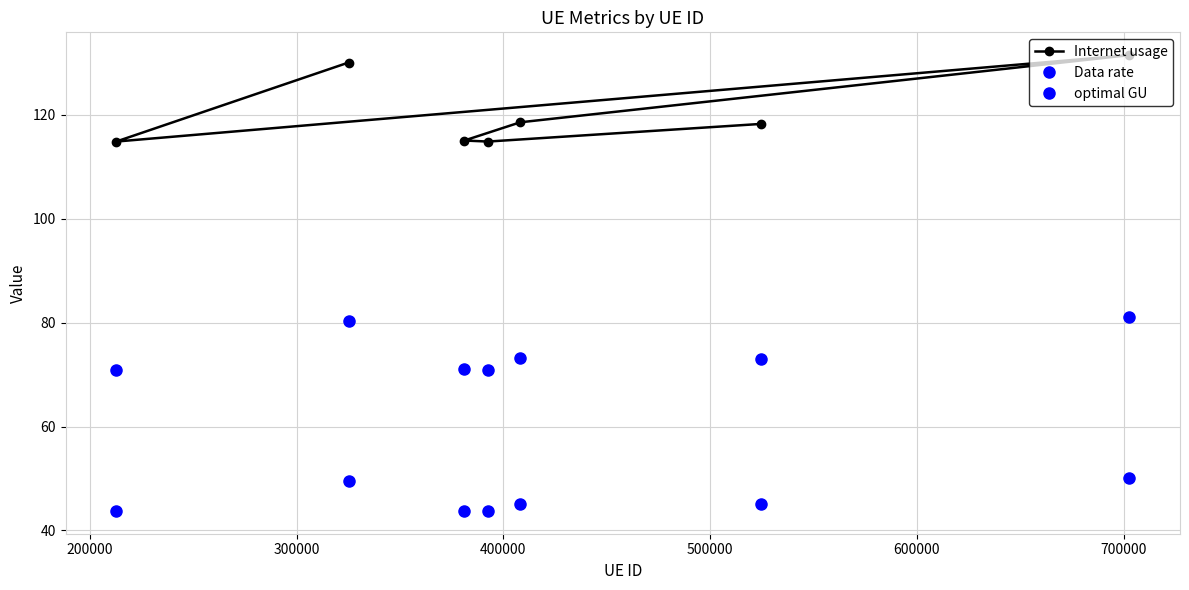

The value of Data rate at 300000 is 63.5. True or false?

False